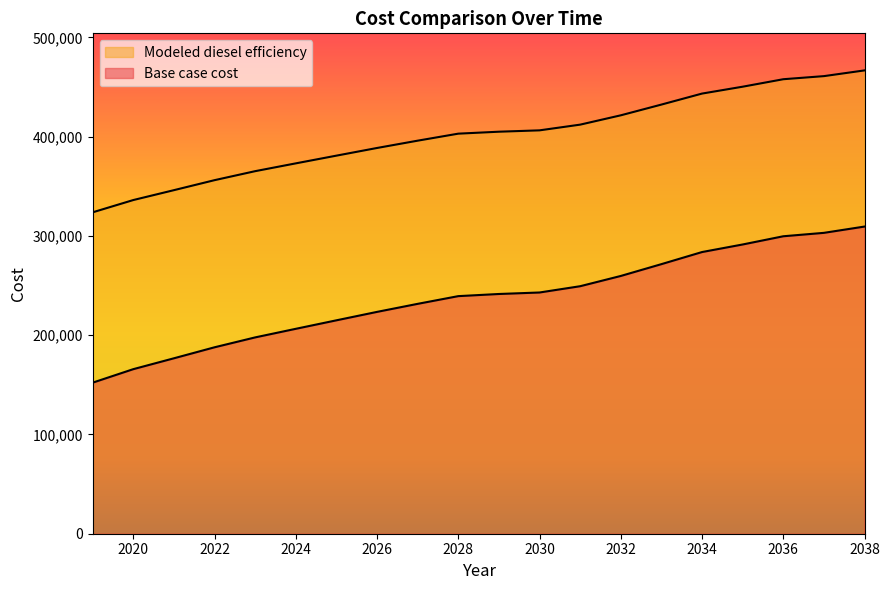

Which has a higher value, 2025 or 2024?

2025